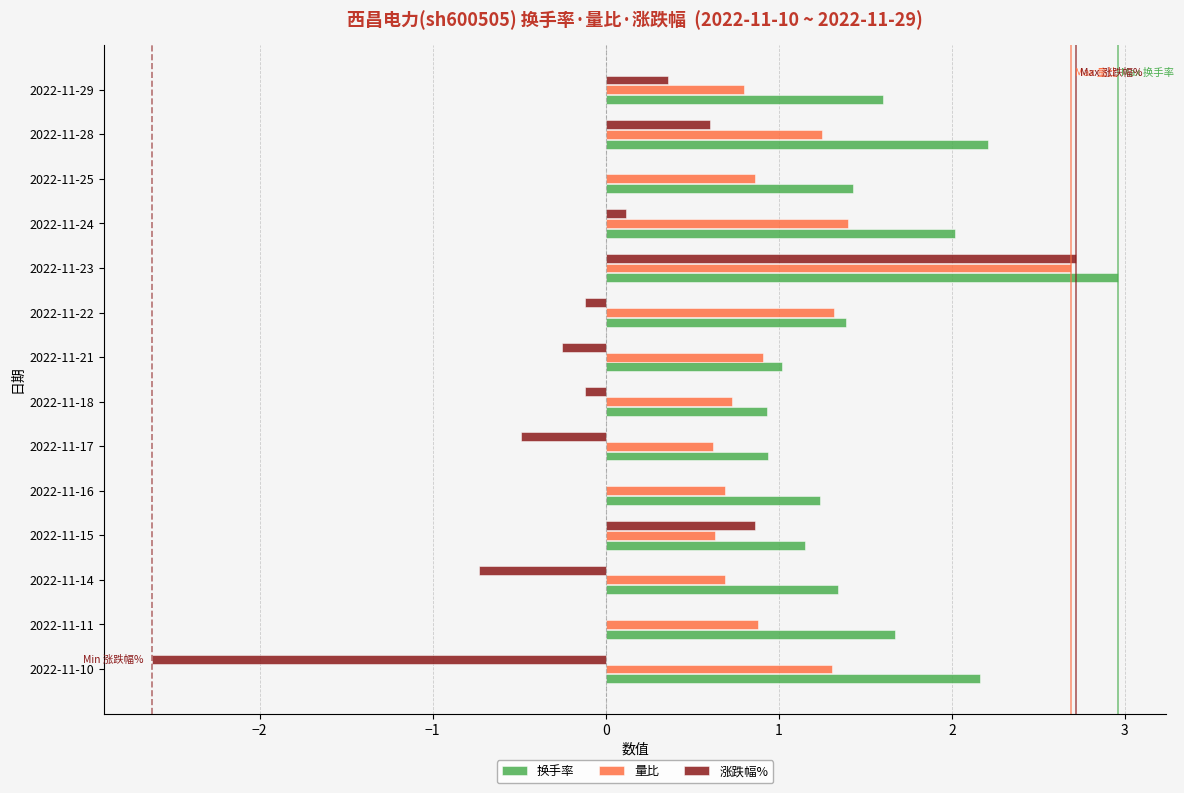

At which category is the sum across all series the highest?

2022-11-23